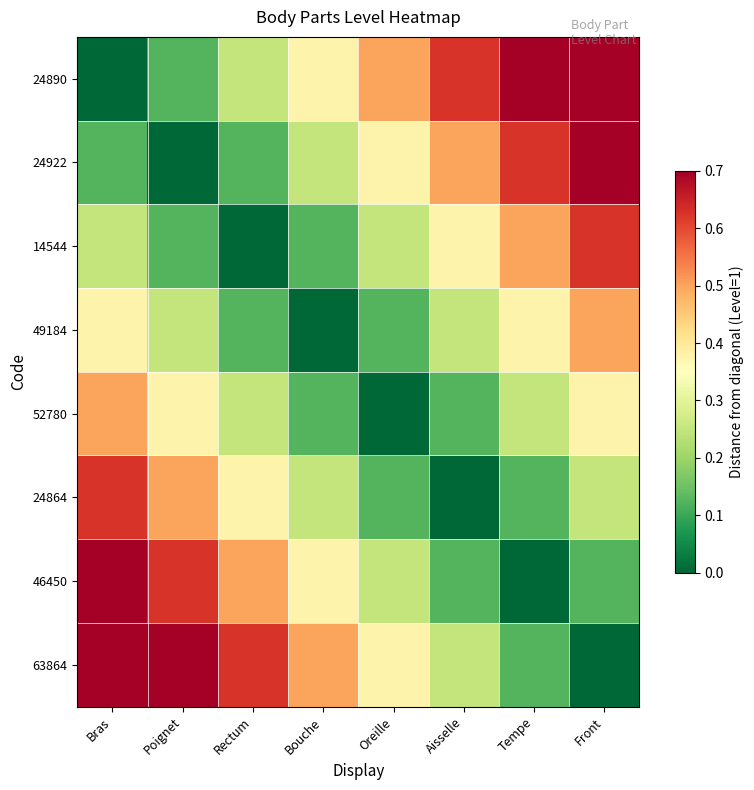

What is the total value across all series at Bras?

3.5